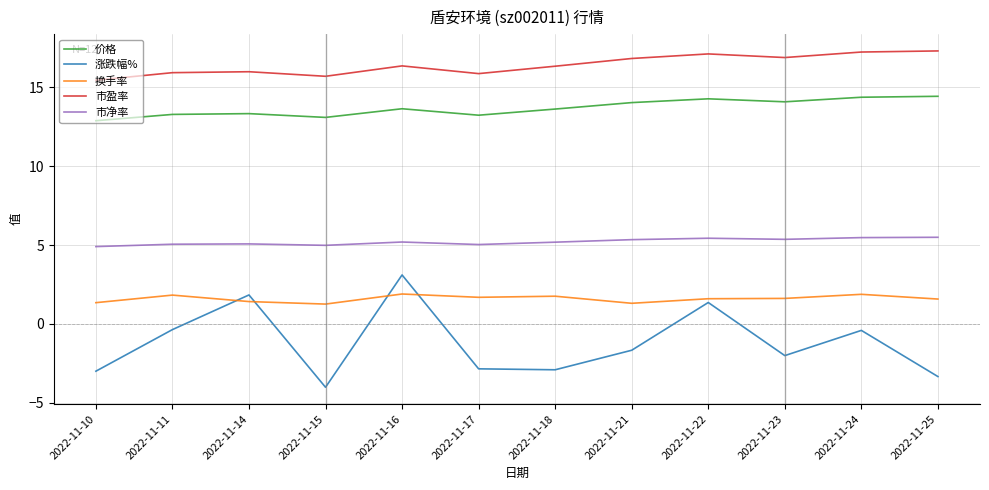

The 市净率 series shows 5.2 at 2022-11-18. True or false?

True